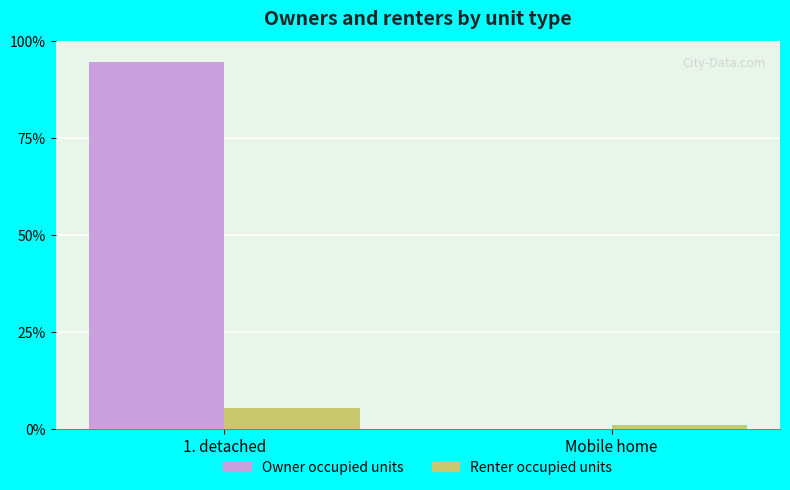

Where is Owner occupied units nearest to the value 47?

Mobile home